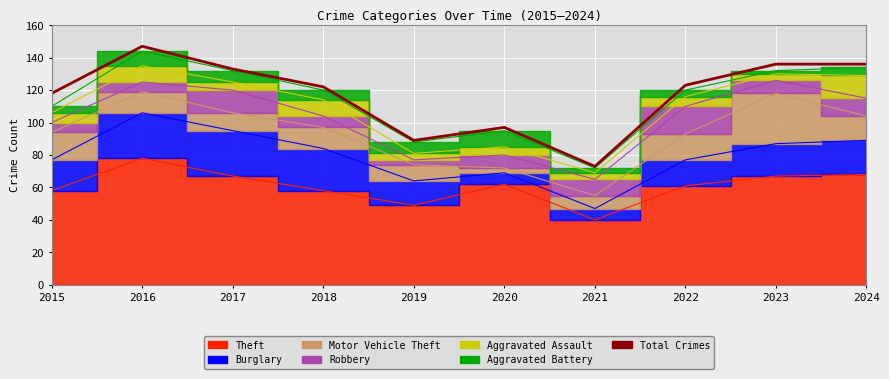

What is the ratio of the value at 2023 to the value at 2015?

1.2